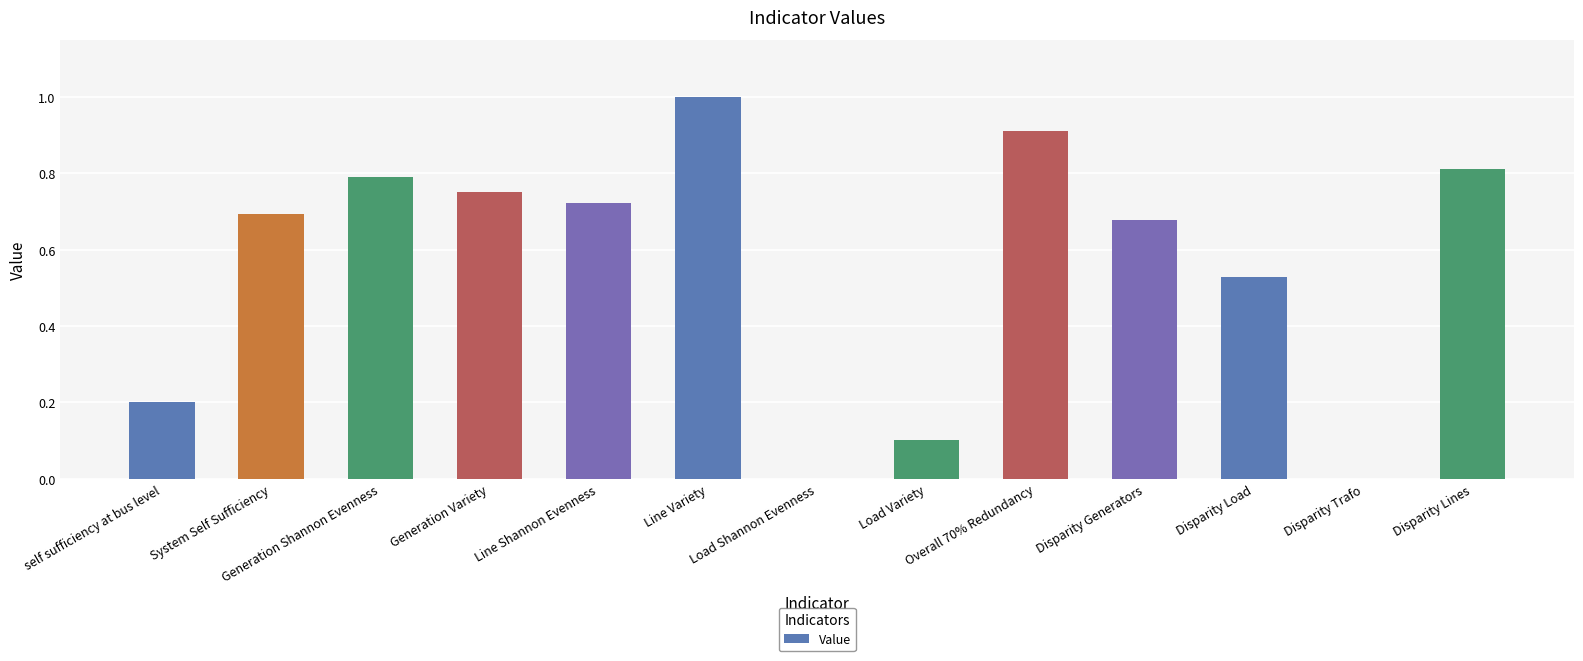

How many distinct data groups are displayed?

1